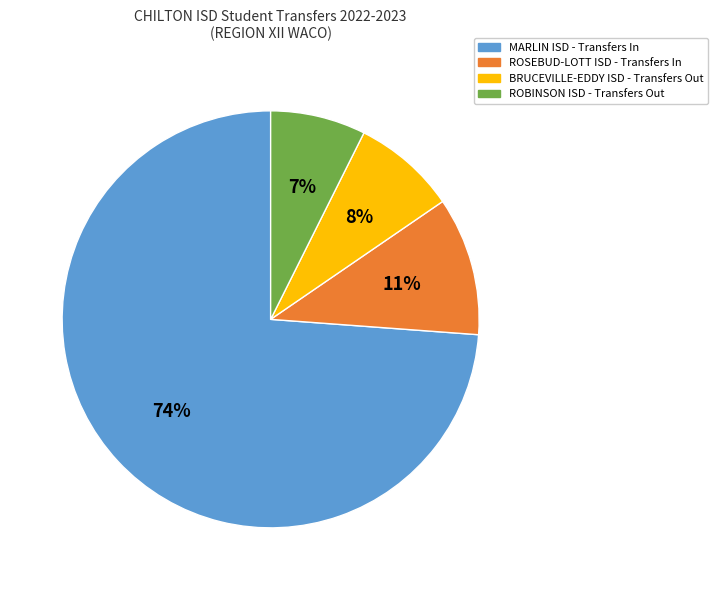

The BRUCEVILLE-EDDY ISD - Transfers Out slice represents 8% of the pie. True or false?

True